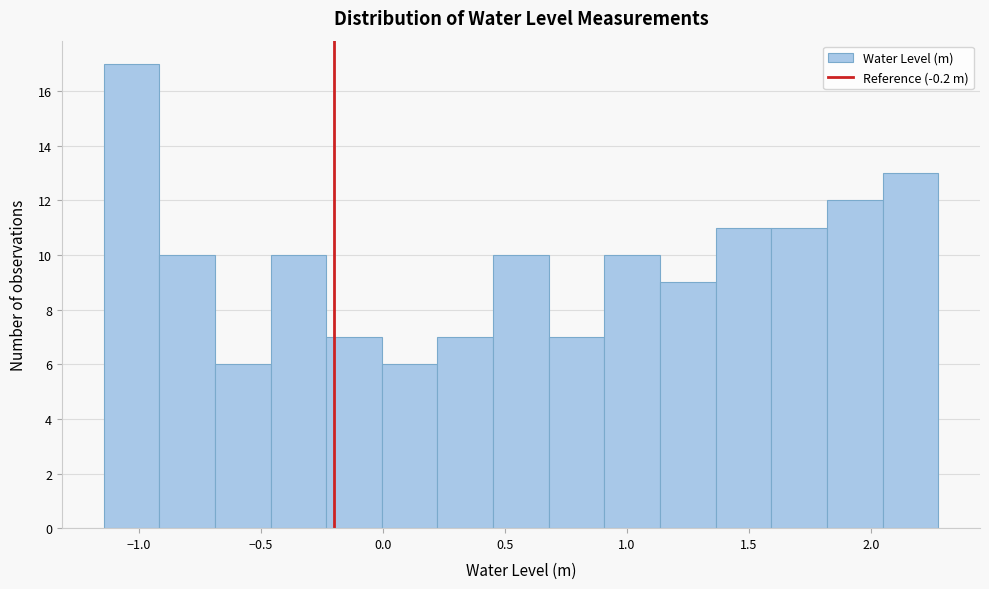

Which range on the x-axis has the tallest bar?

-1.15 to -0.90